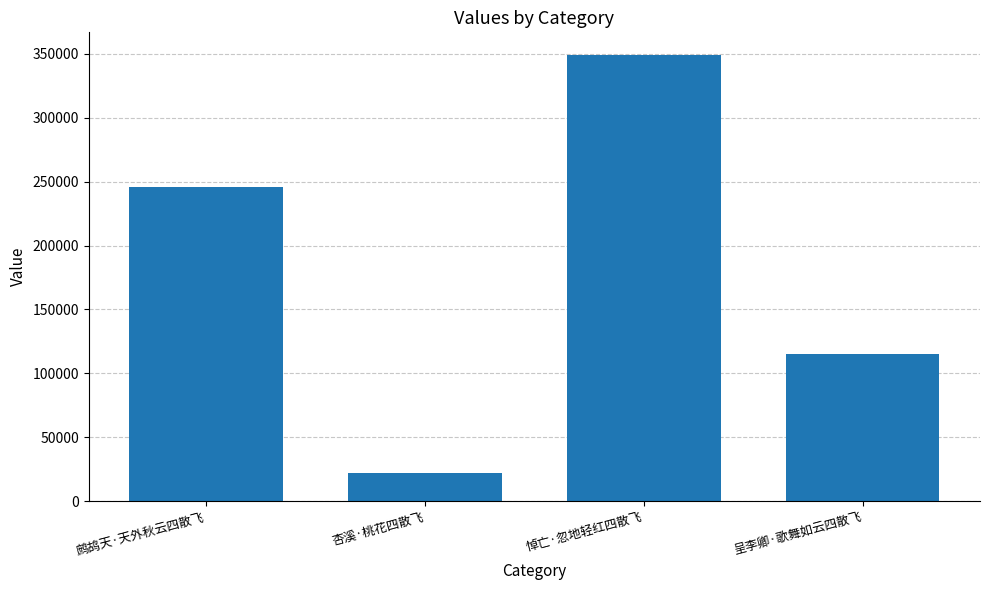

What is the greatest value displayed?

349464